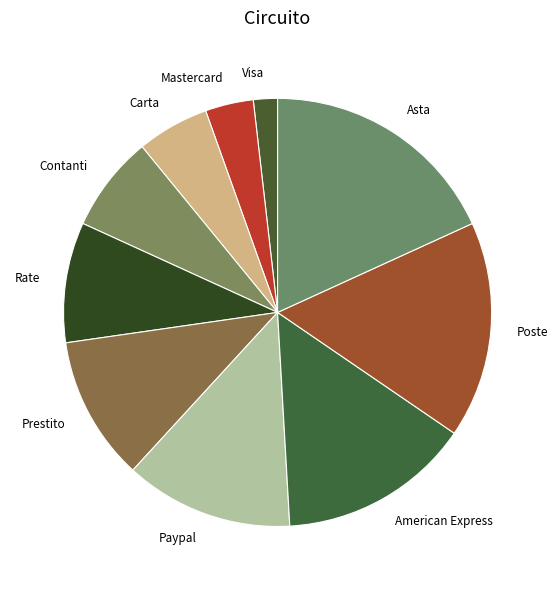

What is the smallest slice in the pie chart?

Visa